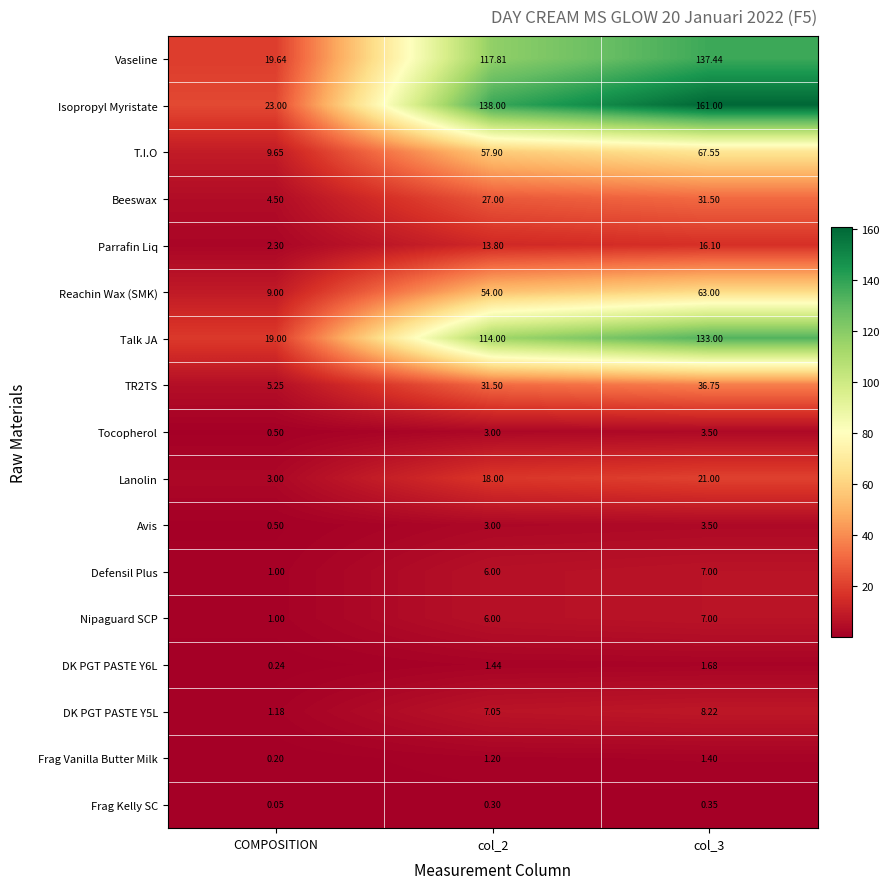

At which category does the chart reach its minimum across all series?

COMPOSITION